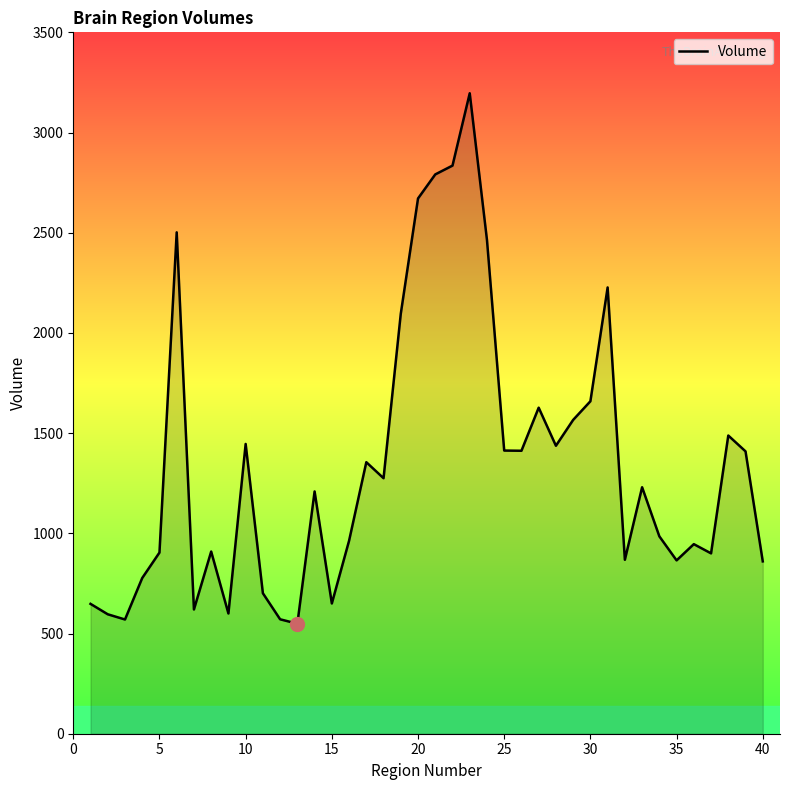

How many interior local peaks (higher than both neighbors) does the data have?

11